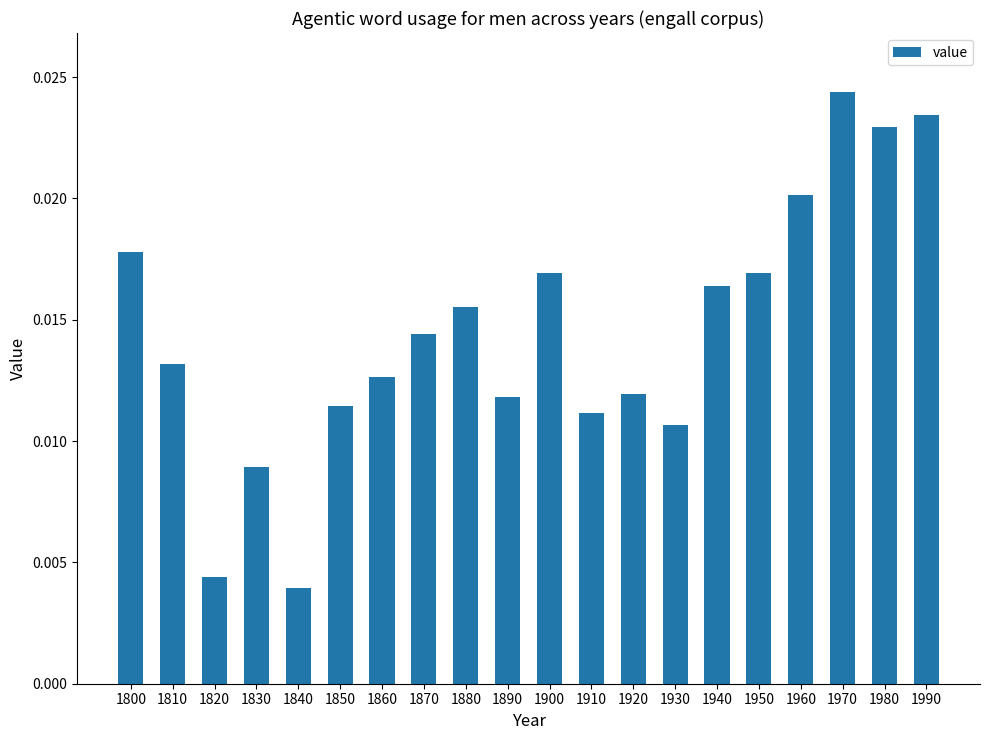

Between 1860 and 1800, which is larger?

1800